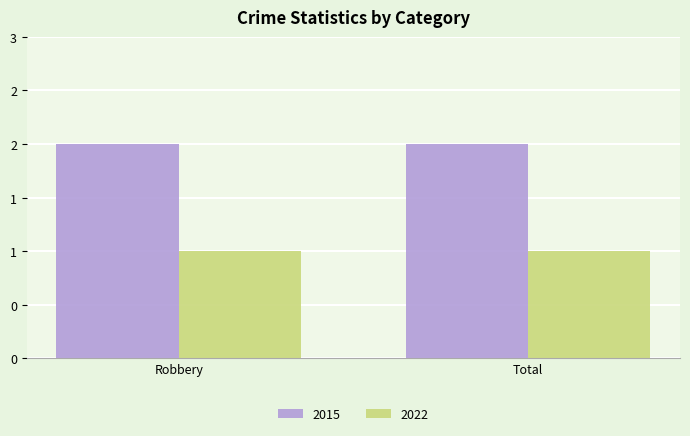

Which category has the highest value in the 2022 series?

Robbery